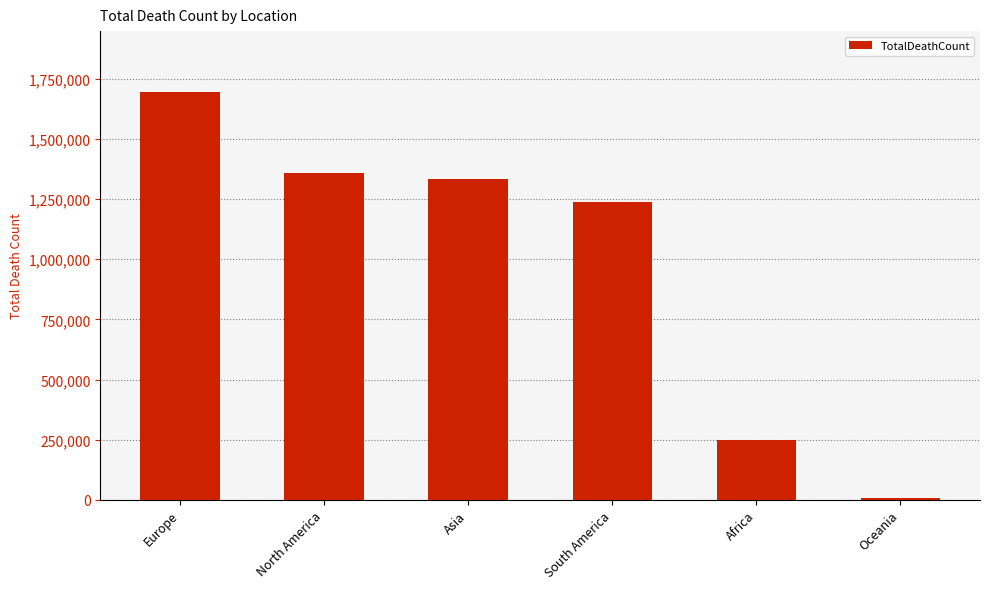

Which has a higher value, Oceania or Europe?

Europe